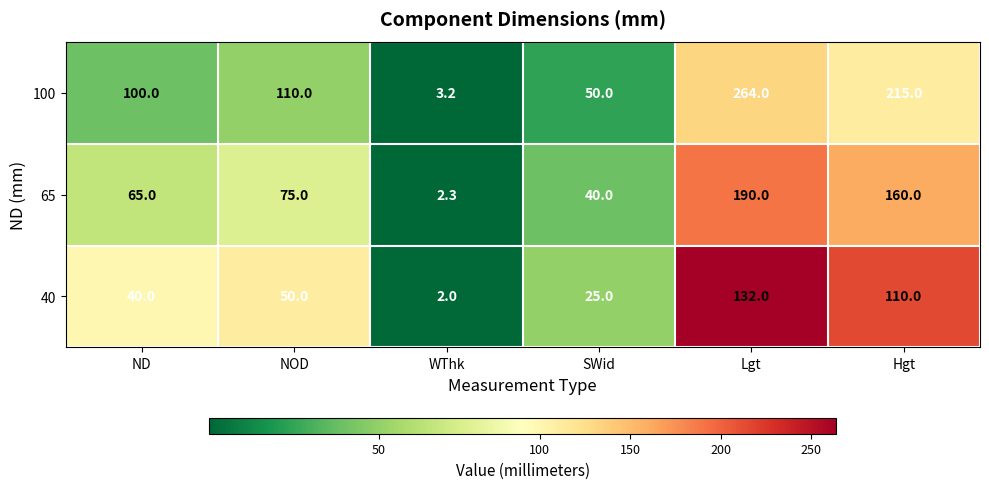

Which label corresponds to the smallest value in the chart?

WThk